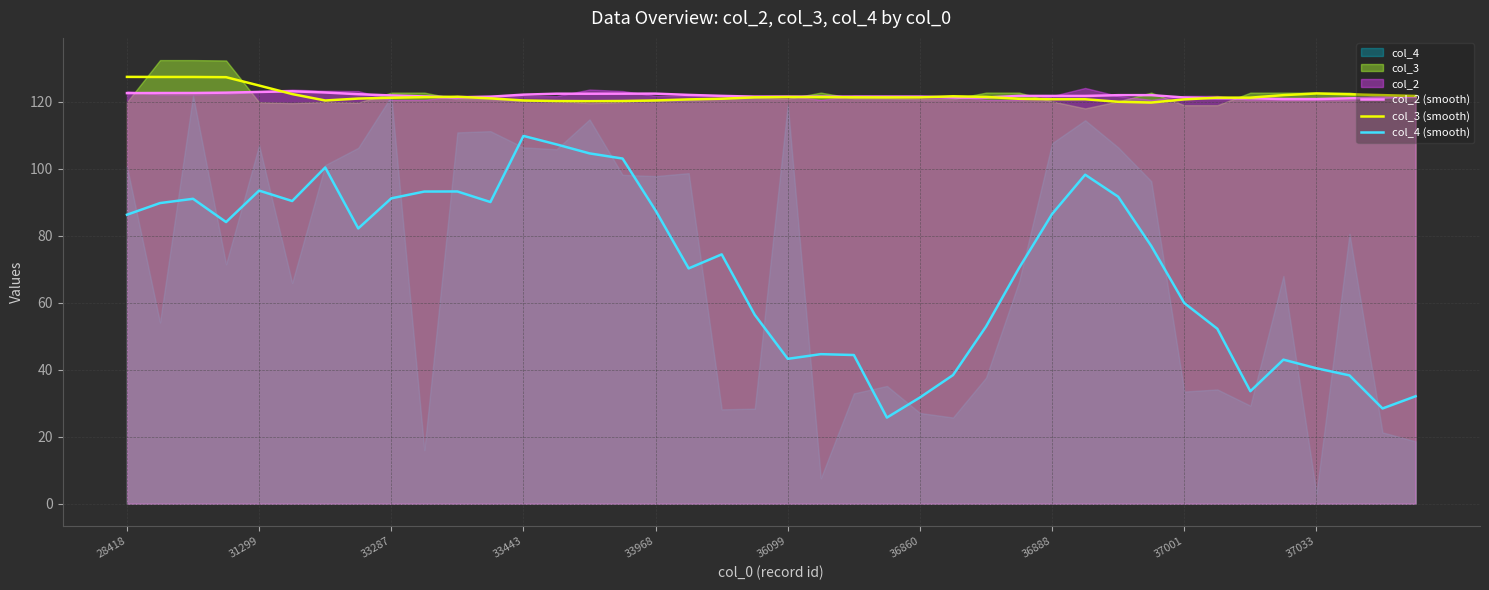

Is it true that col_4 (smooth) equals 28.6 at 36888?

False